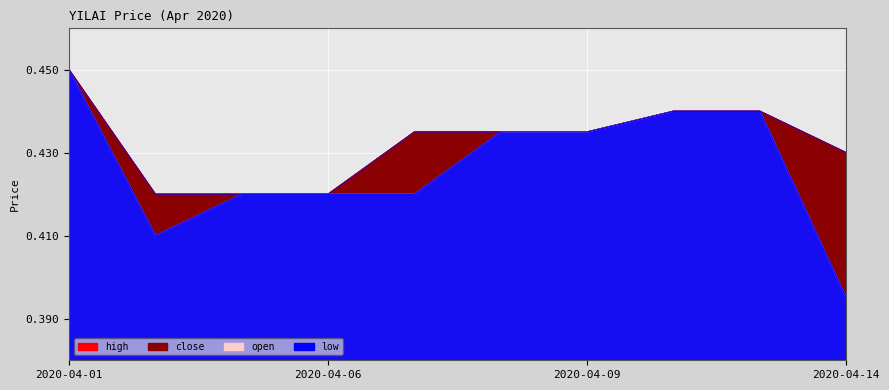

Where is low nearest to the value 0?

2020-04-14